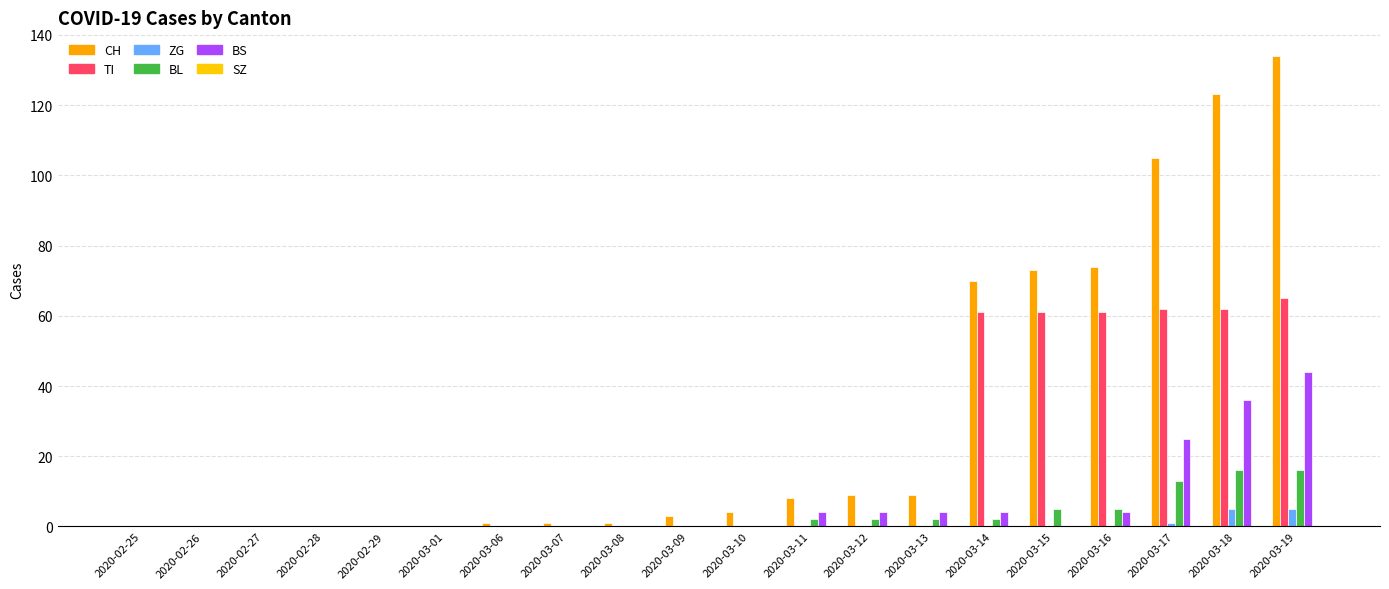

What is the total value across all series at 2020-03-08?

1